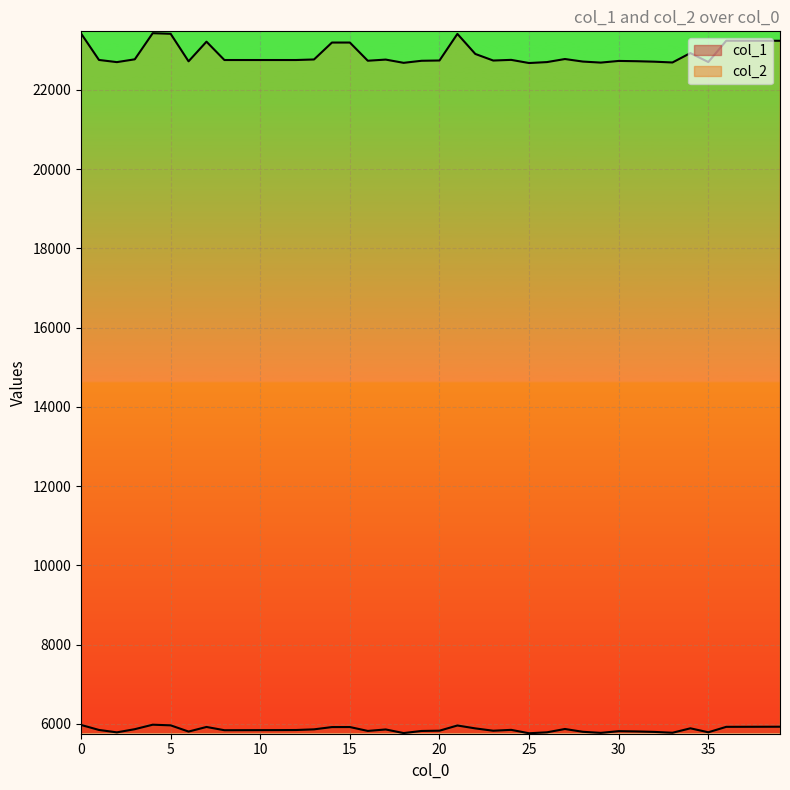

What is the greatest value displayed?

23428